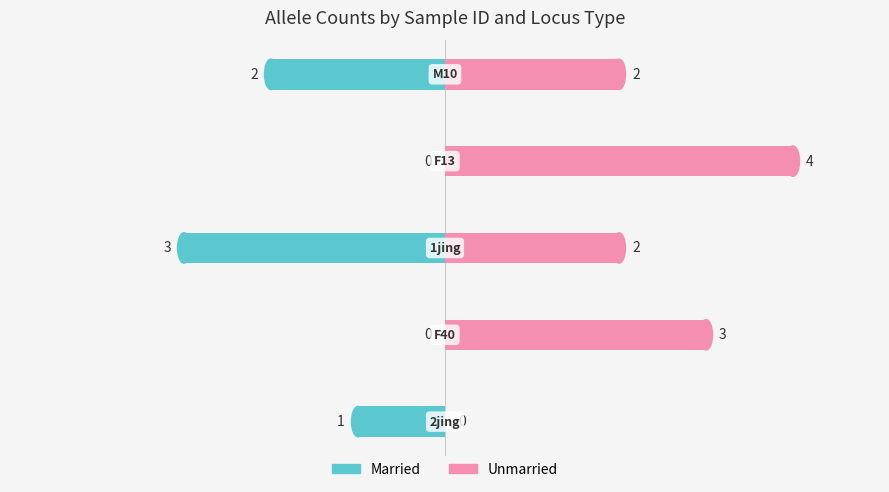

Reading left to right, extract all data points from this chart.

Married: -1	0	-3	0	-2
Unmarried: 0	3	2	4	2